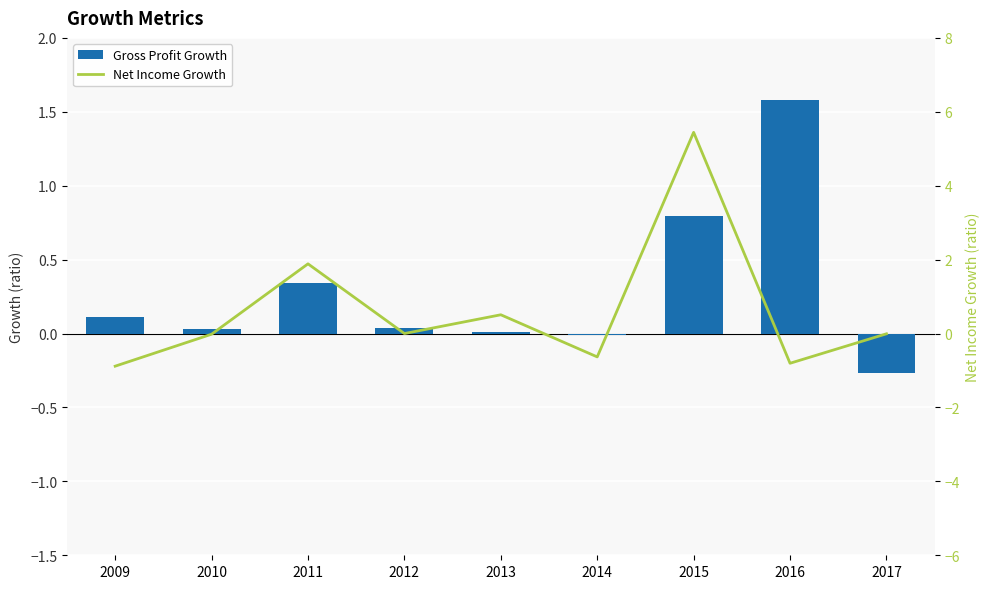

Which category has the highest value across all series?

2015